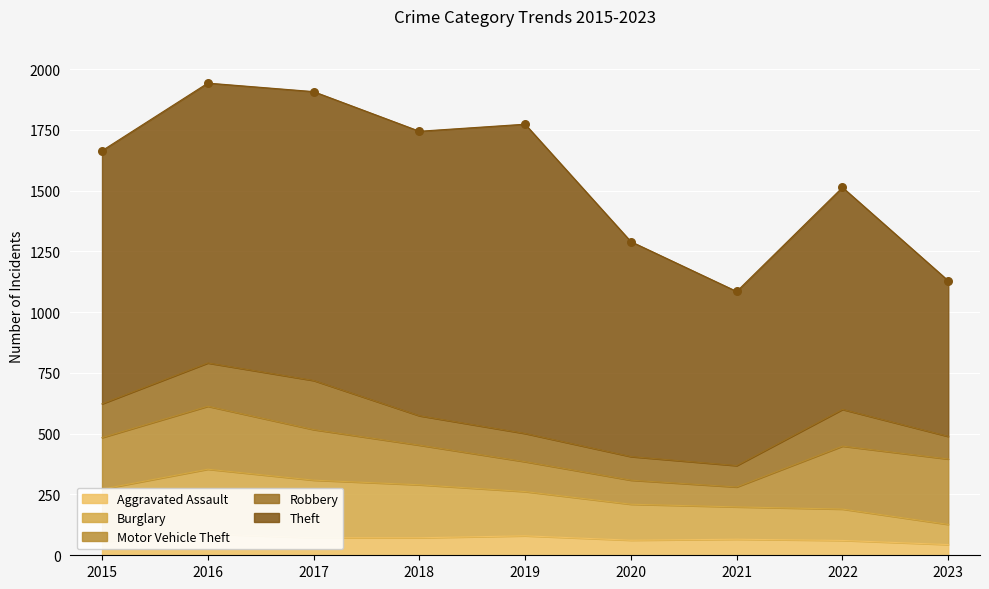

What are all the series names shown in the legend?

Aggravated Assault, Burglary, Motor Vehicle Theft, Robbery, Theft